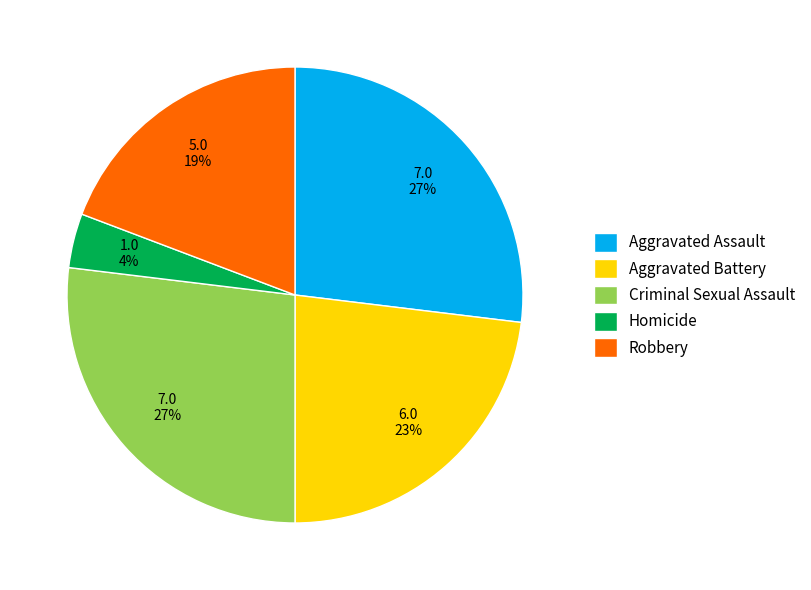

Which category has the smallest portion of the pie?

Homicide